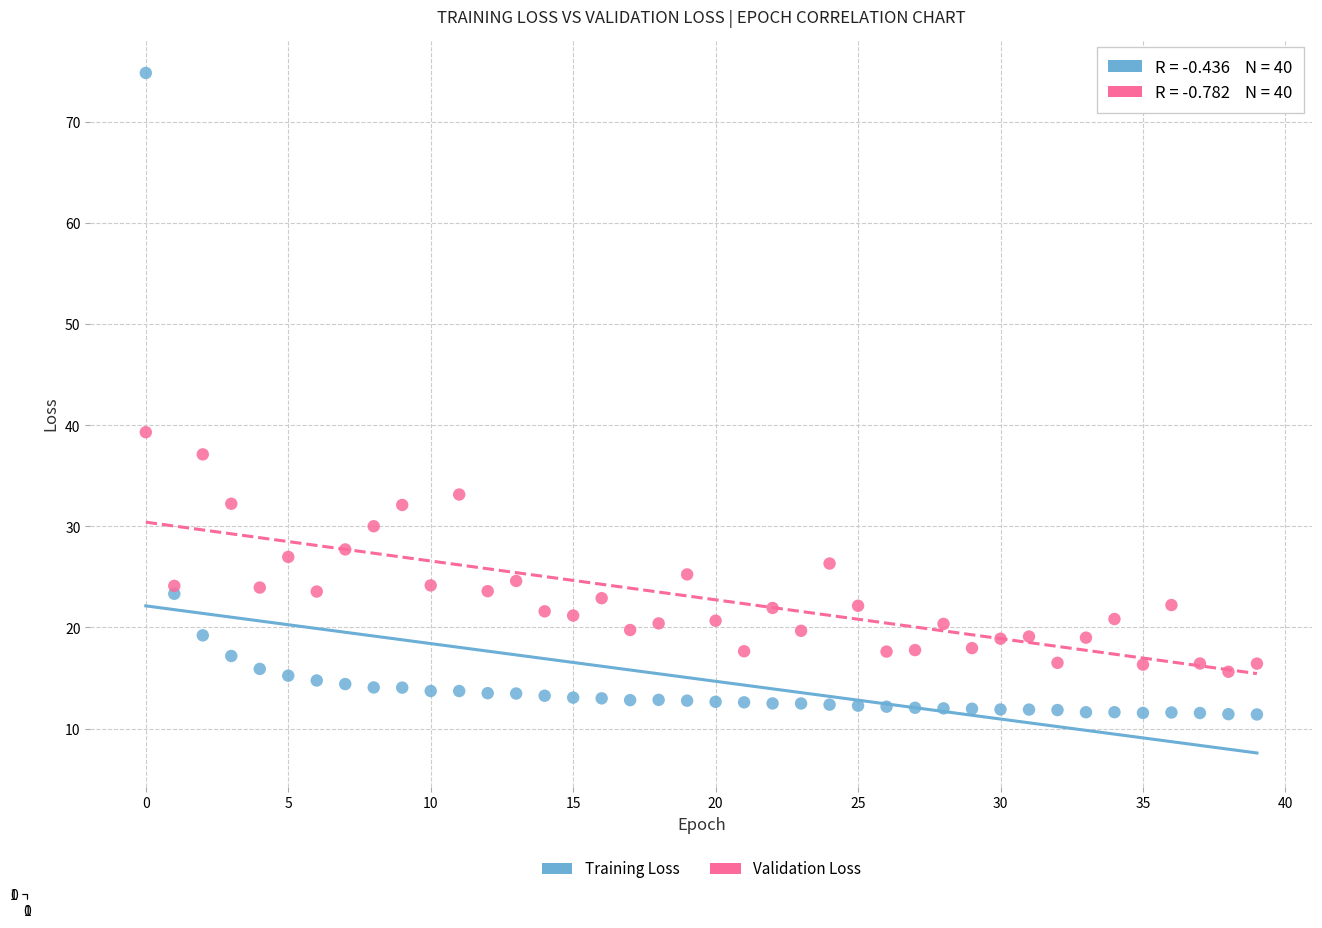

Which series has the widest spread of Y values?

Training Loss